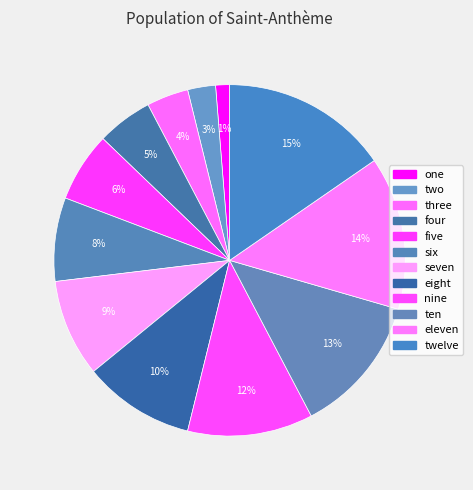

How many segments does this pie chart have?

12